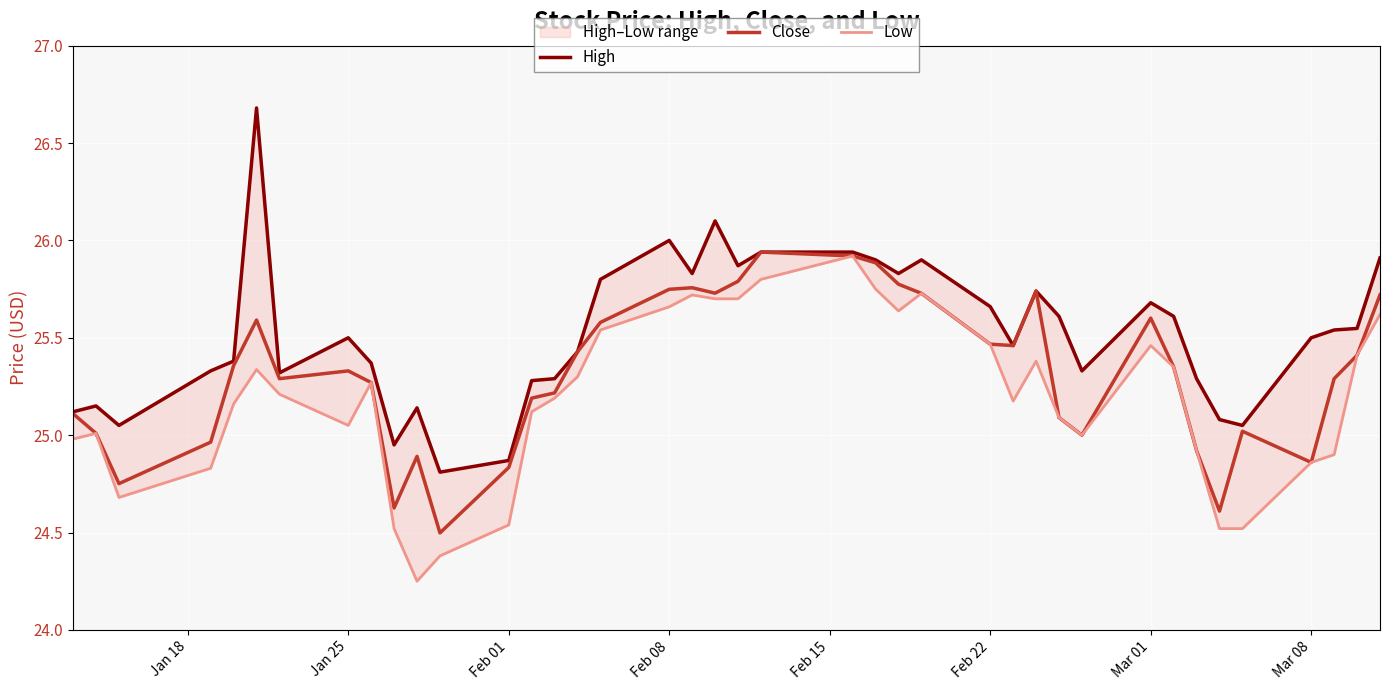

Reading right to left, transcribe all the data shown in this chart.

High: 25.9	25.5	25.5	25.5	25.0	25.1	25.3	25.6	25.7	25.3	25.6	25.7	25.5	25.7	25.9	25.8	25.9	25.9	25.9	25.9	26.1	25.8	26.0	25.8	25.4	25.3	25.3	24.9	24.8	25.1	25.0	25.4	25.5	25.3	26.7	25.4	25.3	25.0	25.1	25.1
Close: 25.7	25.4	25.3	24.9	25.0	24.6	24.9	25.4	25.6	25.0	25.1	25.7	25.5	25.5	25.7	25.8	25.9	25.9	25.9	25.8	25.7	25.8	25.7	25.6	25.4	25.2	25.2	24.8	24.5	24.9	24.6	25.3	25.3	25.3	25.6	25.4	25.0	24.8	25.0	25.1
Low: 25.6	25.4	24.9	24.9	24.5	24.5	24.9	25.4	25.5	25.0	25.1	25.4	25.2	25.5	25.7	25.6	25.8	25.9	25.8	25.7	25.7	25.7	25.7	25.5	25.3	25.2	25.1	24.5	24.4	24.2	24.5	25.3	25.0	25.2	25.3	25.2	24.8	24.7	25.0	25.0